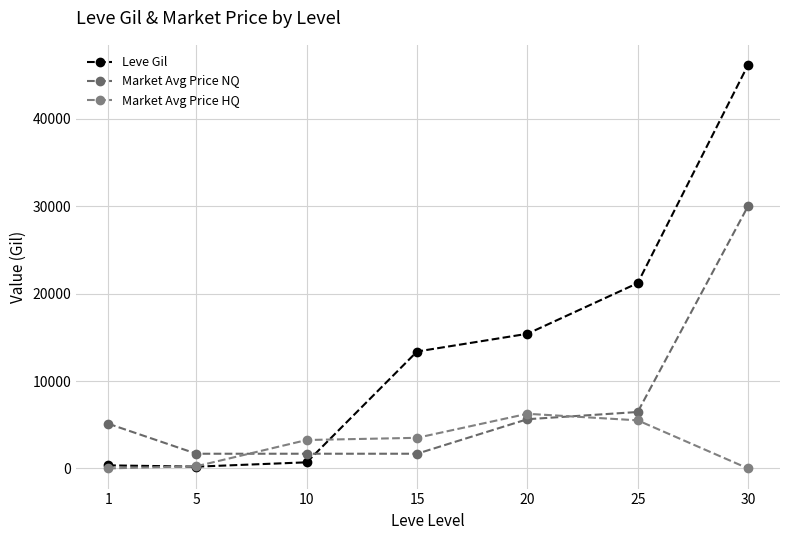

How many intersections are there between Market Avg Price NQ and Leve Gil?

1